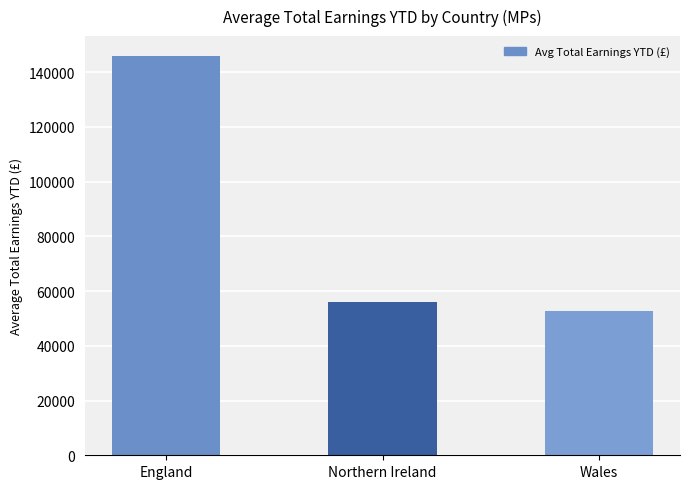

At which category does the chart reach its peak across all series?

England